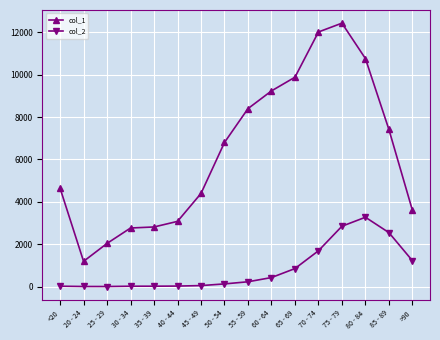

How many lines are shown in the chart?

2